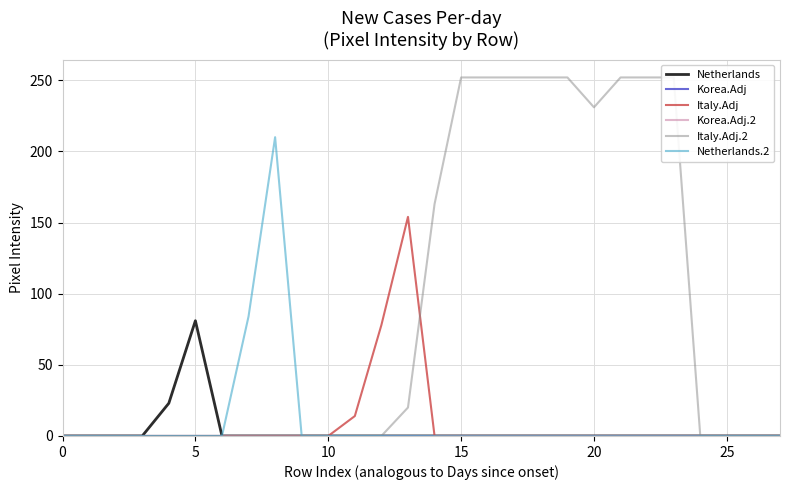

At which category is the sum across all series the highest?

15